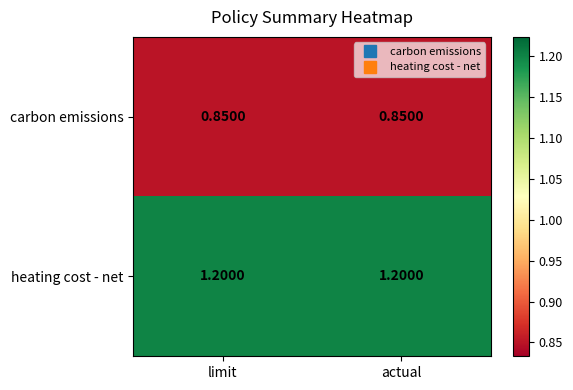

How many categories are shown in the chart?

2